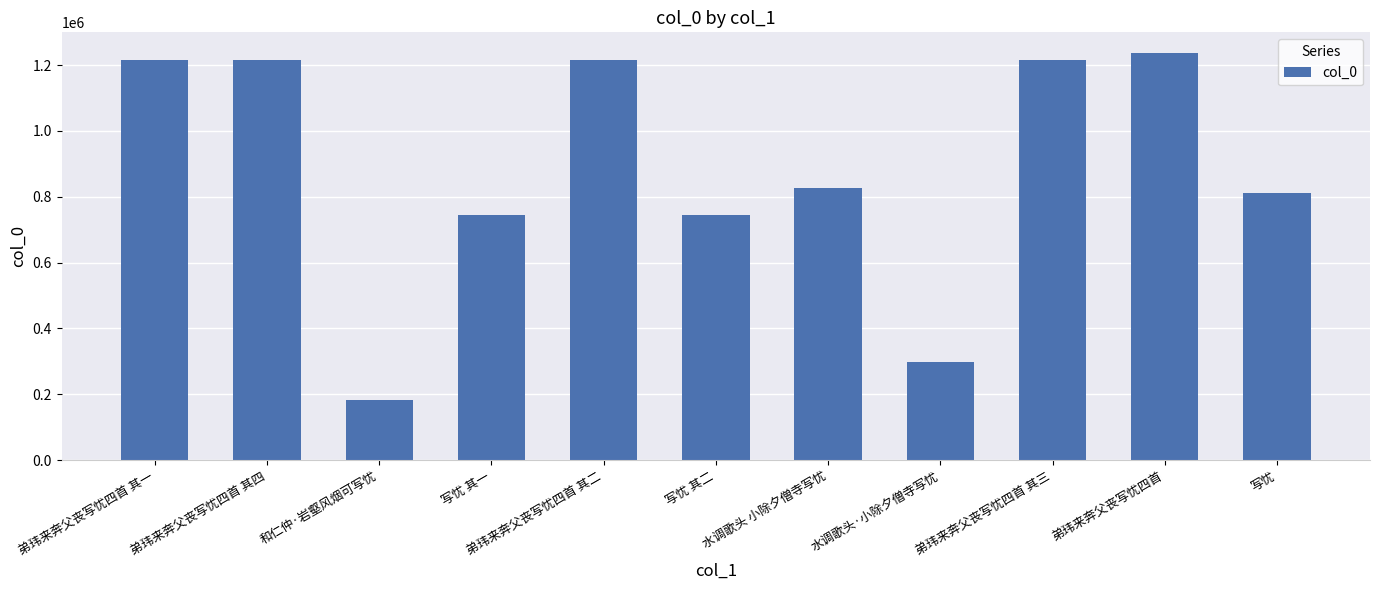

Which category has the highest value across all series?

弟玮来奔父丧写忧四首